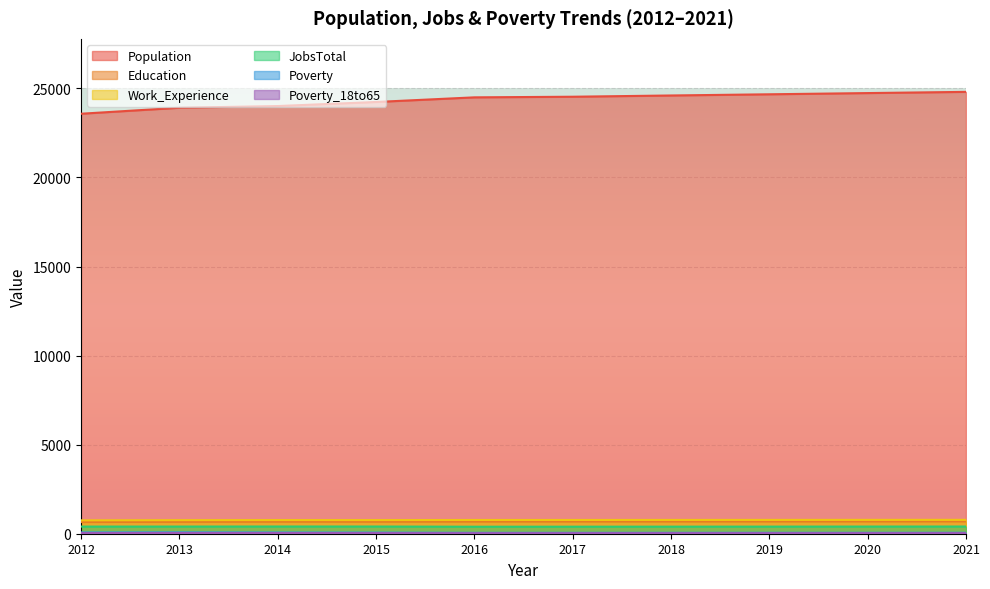

Is the value of Education at 2019 greater than the value of JobsTotal at 2016?

Yes